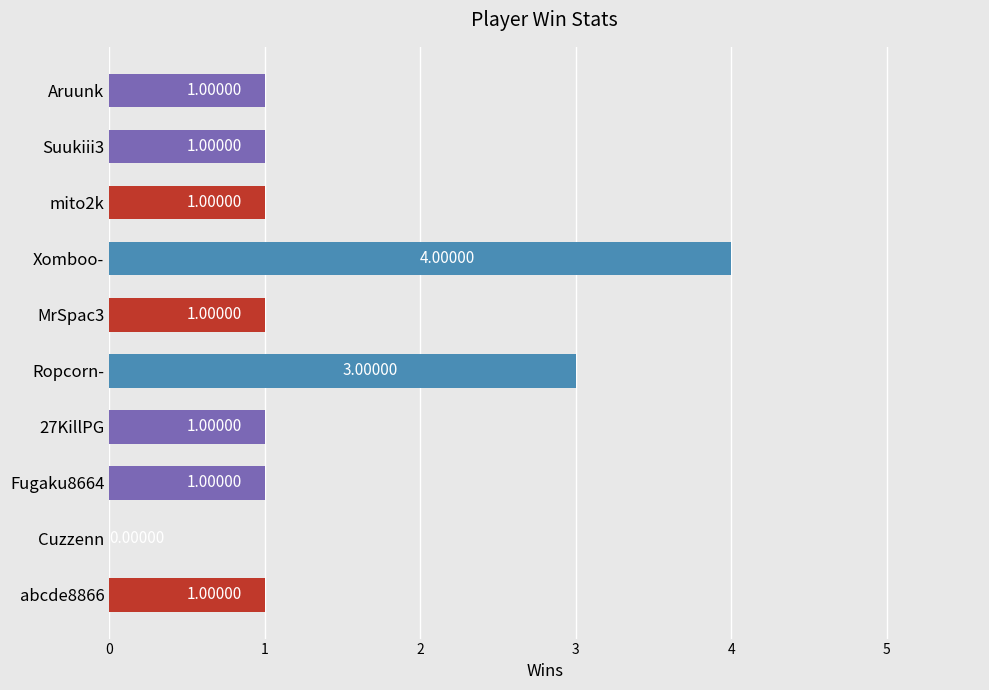

Approximately how many times larger is the value at Aruunk compared to Suukiii3?

1.0